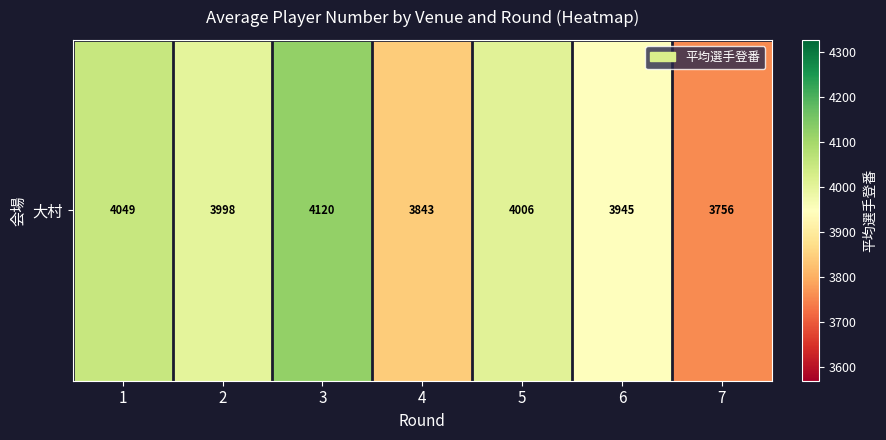

At which label is the value closest to 3938?

6